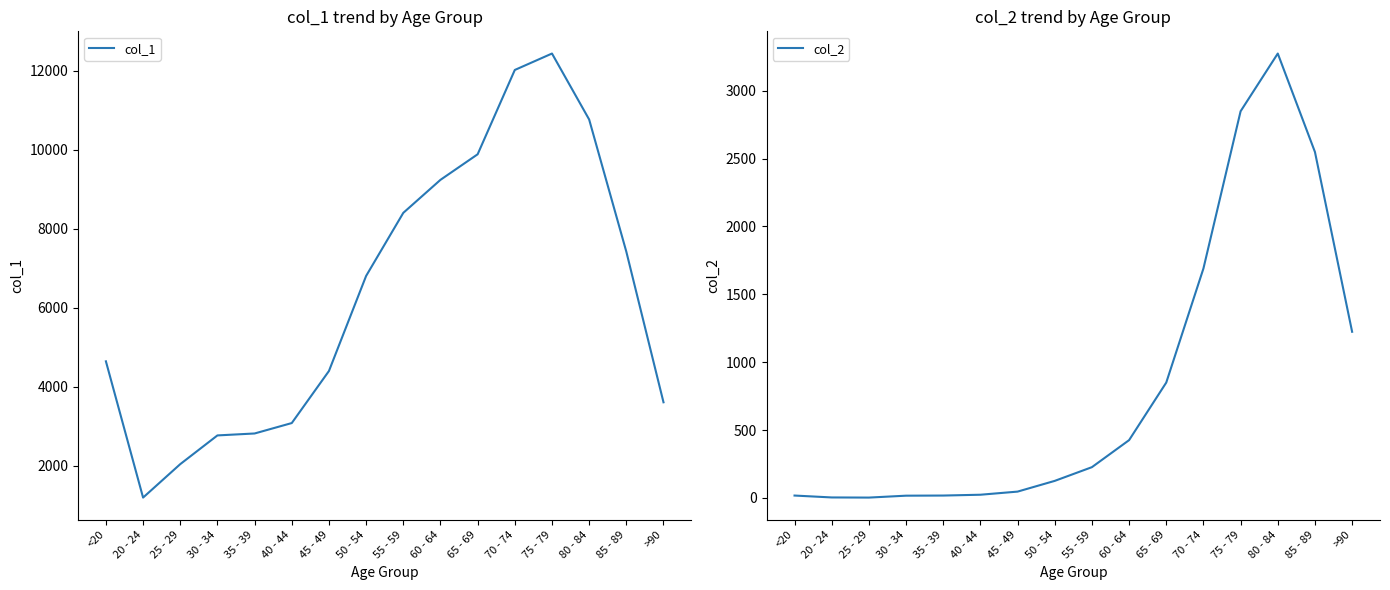

At how many categories does at least one series exceed 10436?

3